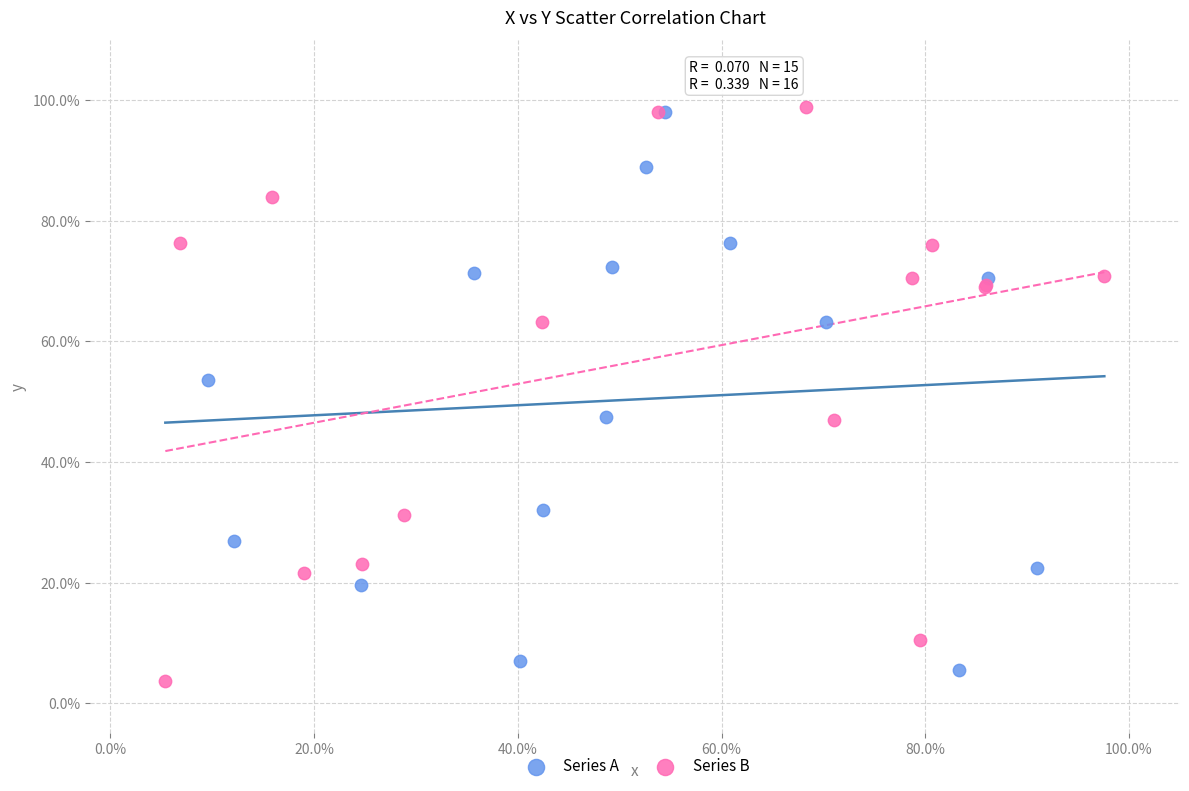

What are all the series names shown in the legend?

Series A, Series B